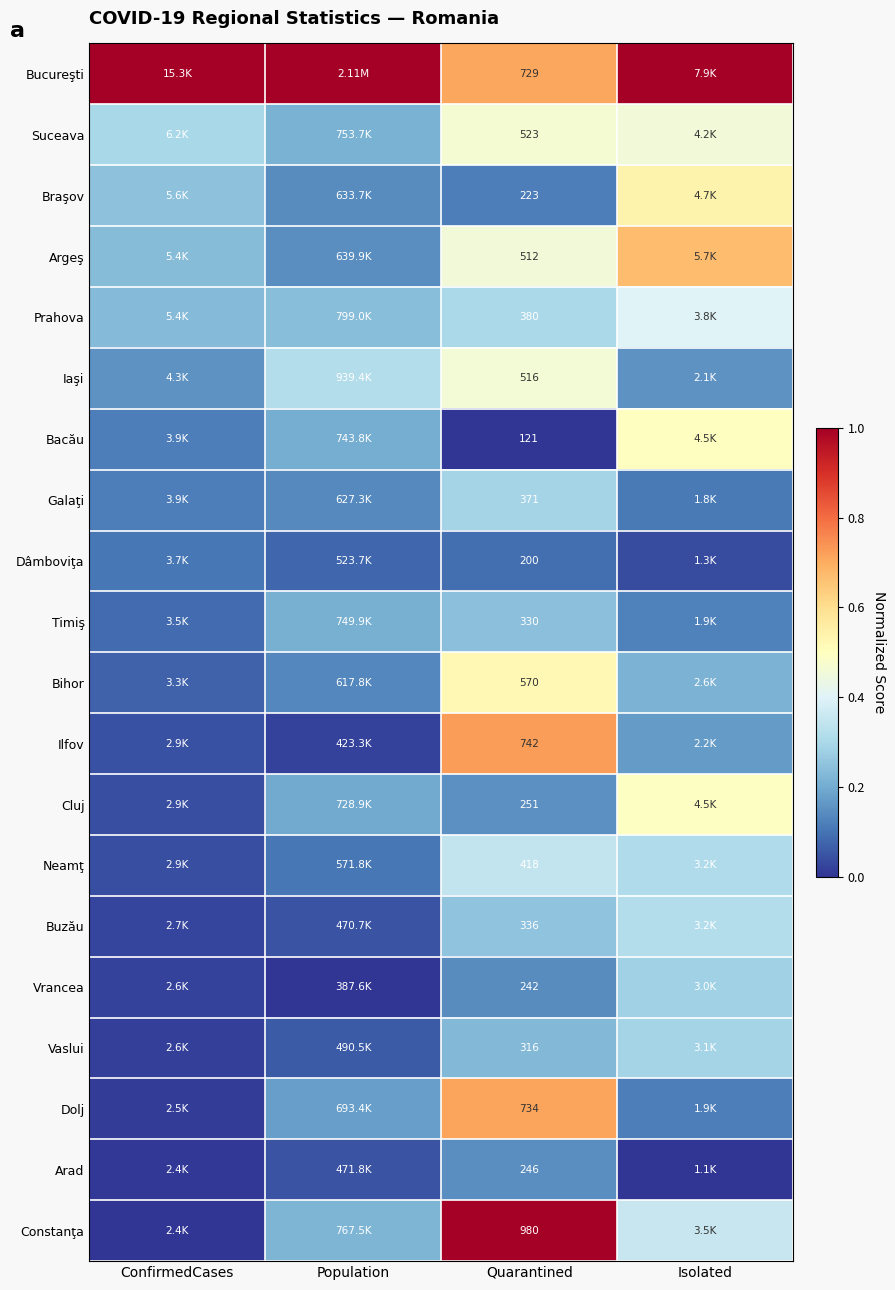

Count the Argeş values in the range 0 to 1.

4